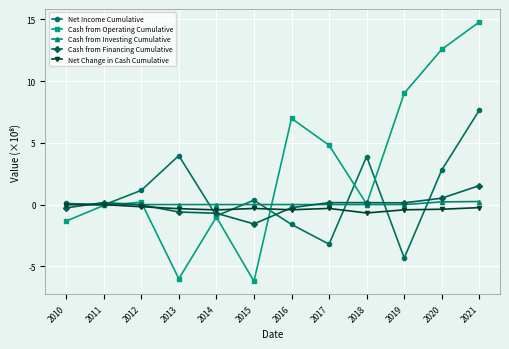

Is it true that Net Income Cumulative equals 0.1 at 2010?

True